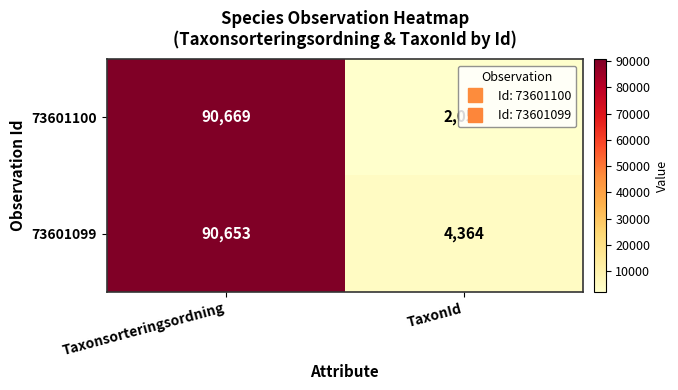

What is the smallest value displayed?

2059